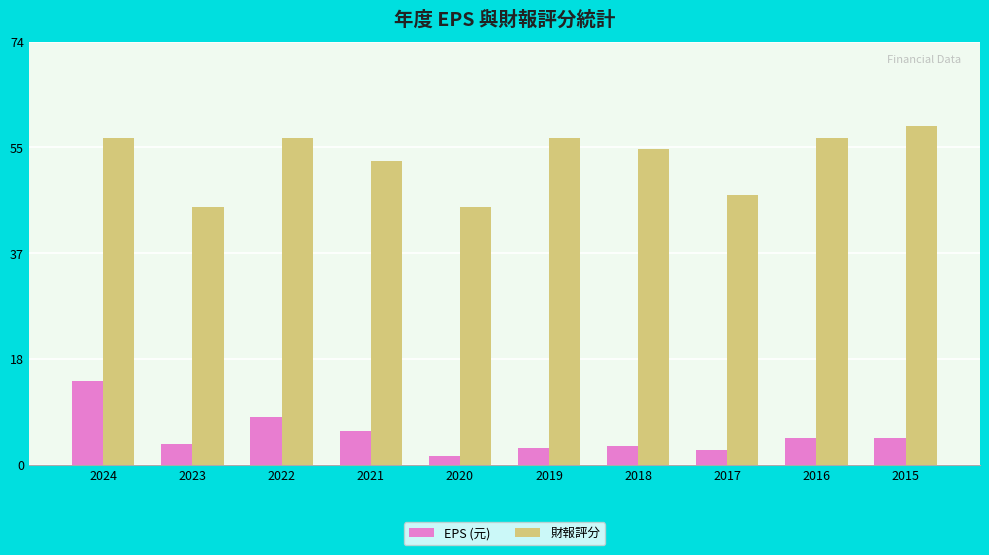

Which series has the widest spread of values?

財報評分